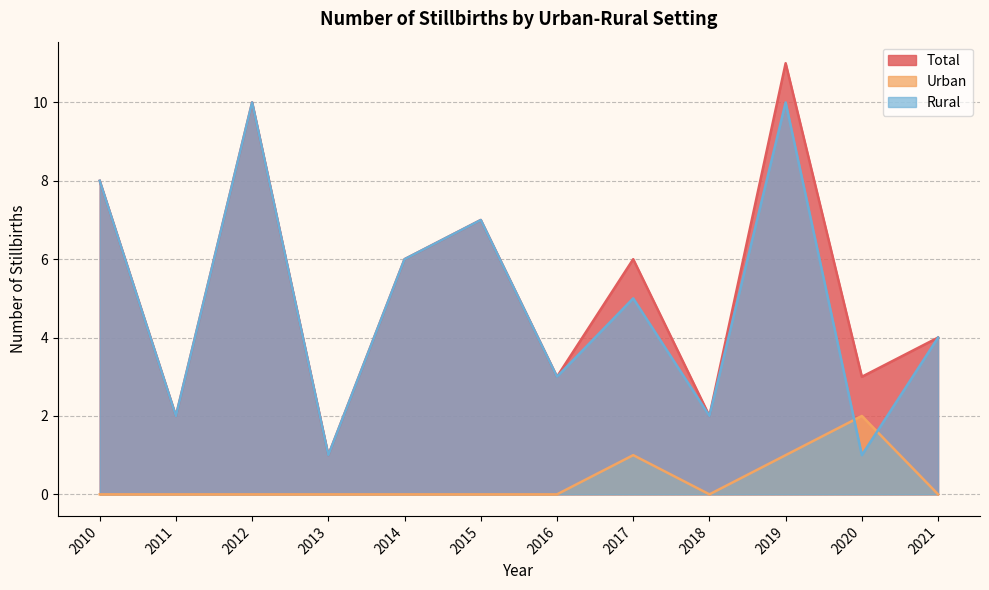

Reading left to right, list all the values displayed in this chart.

Total: 8	2	10	1	6	7	3	6	2	11	3	4
Urban: 0	0	0	0	0	0	0	1	0	1	2	0
Rural: 8	2	10	1	6	7	3	5	2	10	1	4